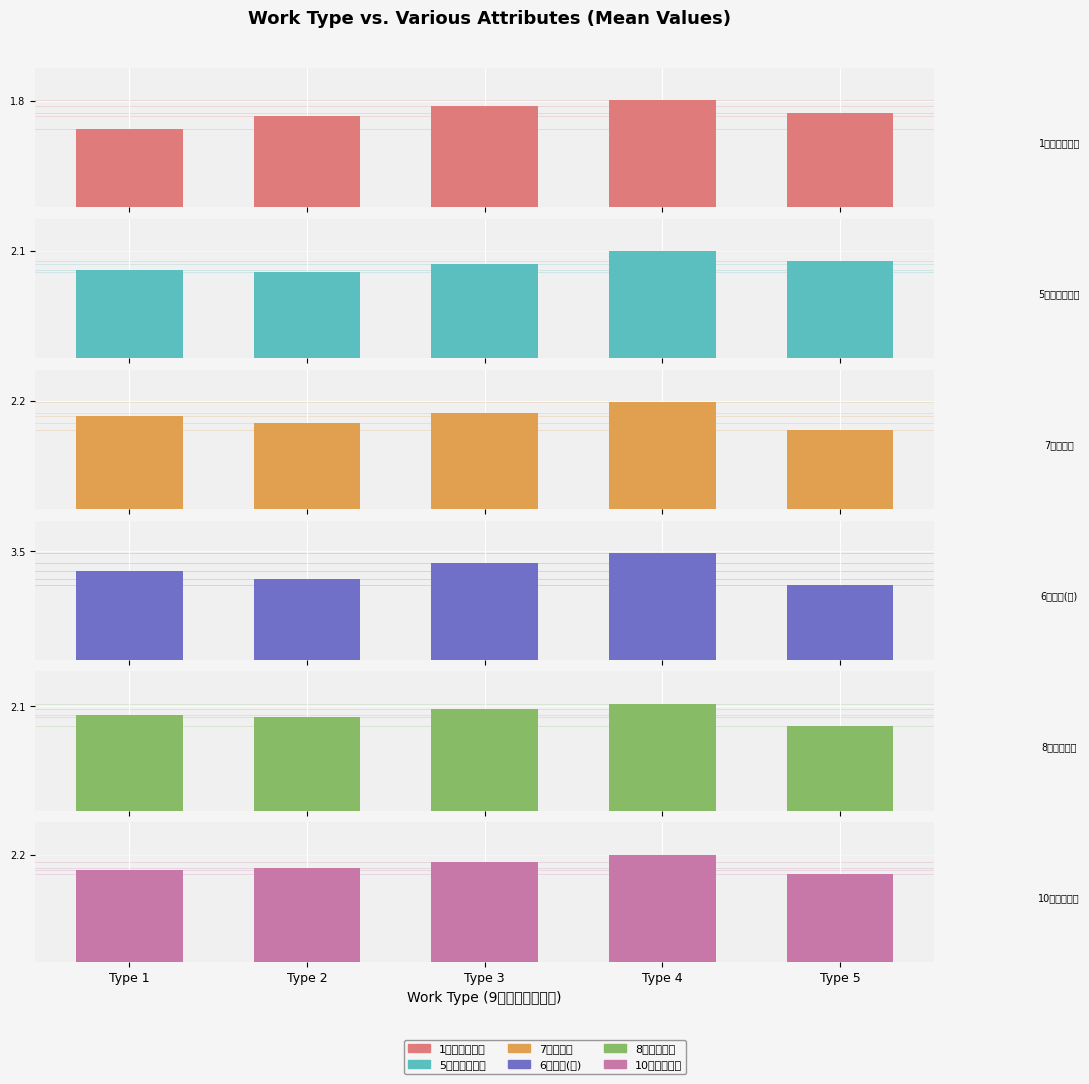

What is the difference between the maximum and second lowest values in the 10、居住情况 series?

0.3